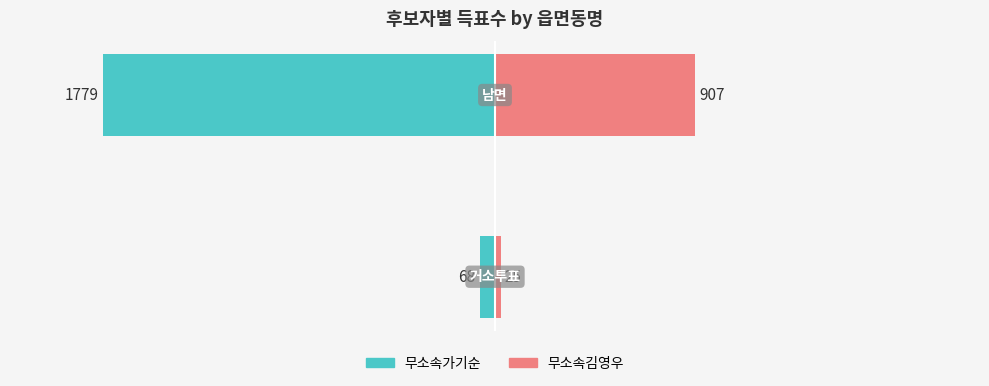

What is the difference between the 무소속김영우 values at 0 and 1?

882